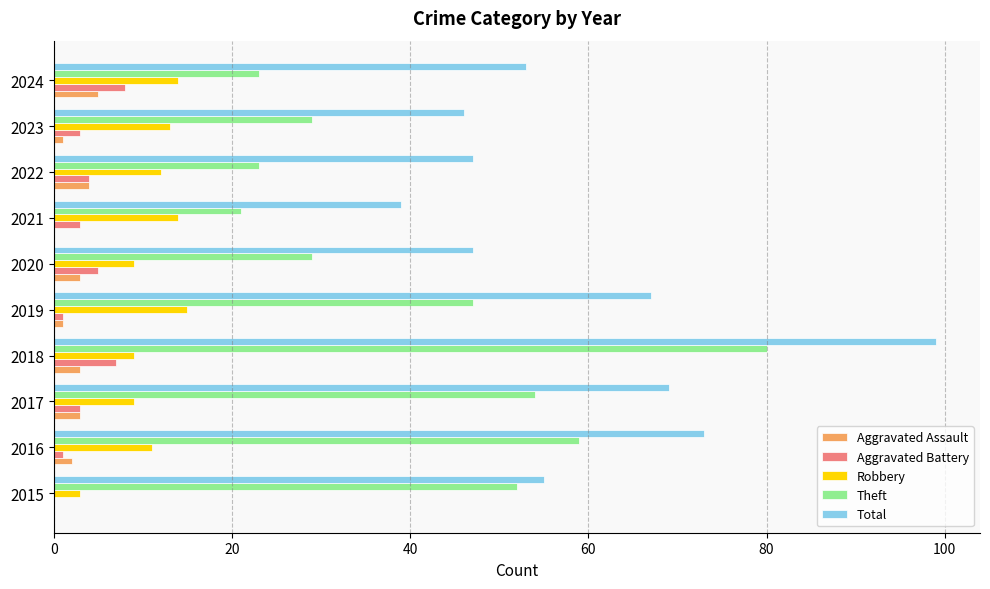

What is the total value across all series at 2021?

77